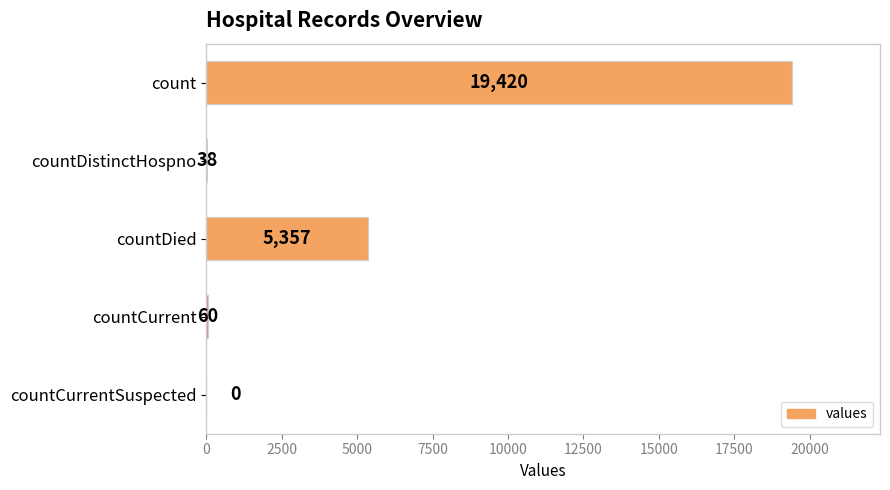

Is it true that the value at count is 30151?

False